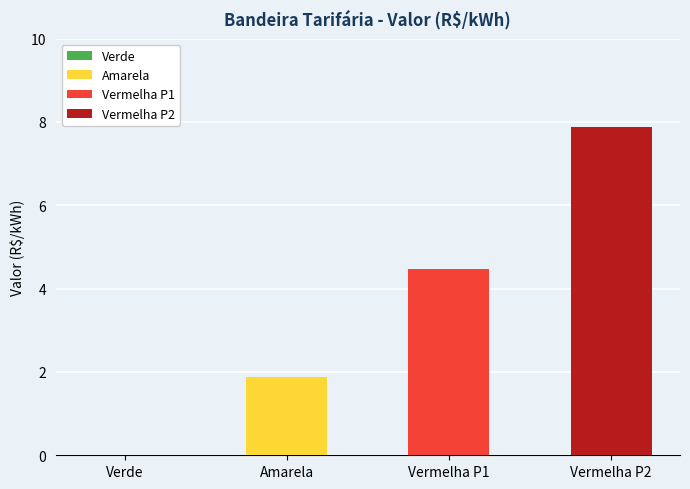

What is the value of the 3rd bar from the left?

4.5